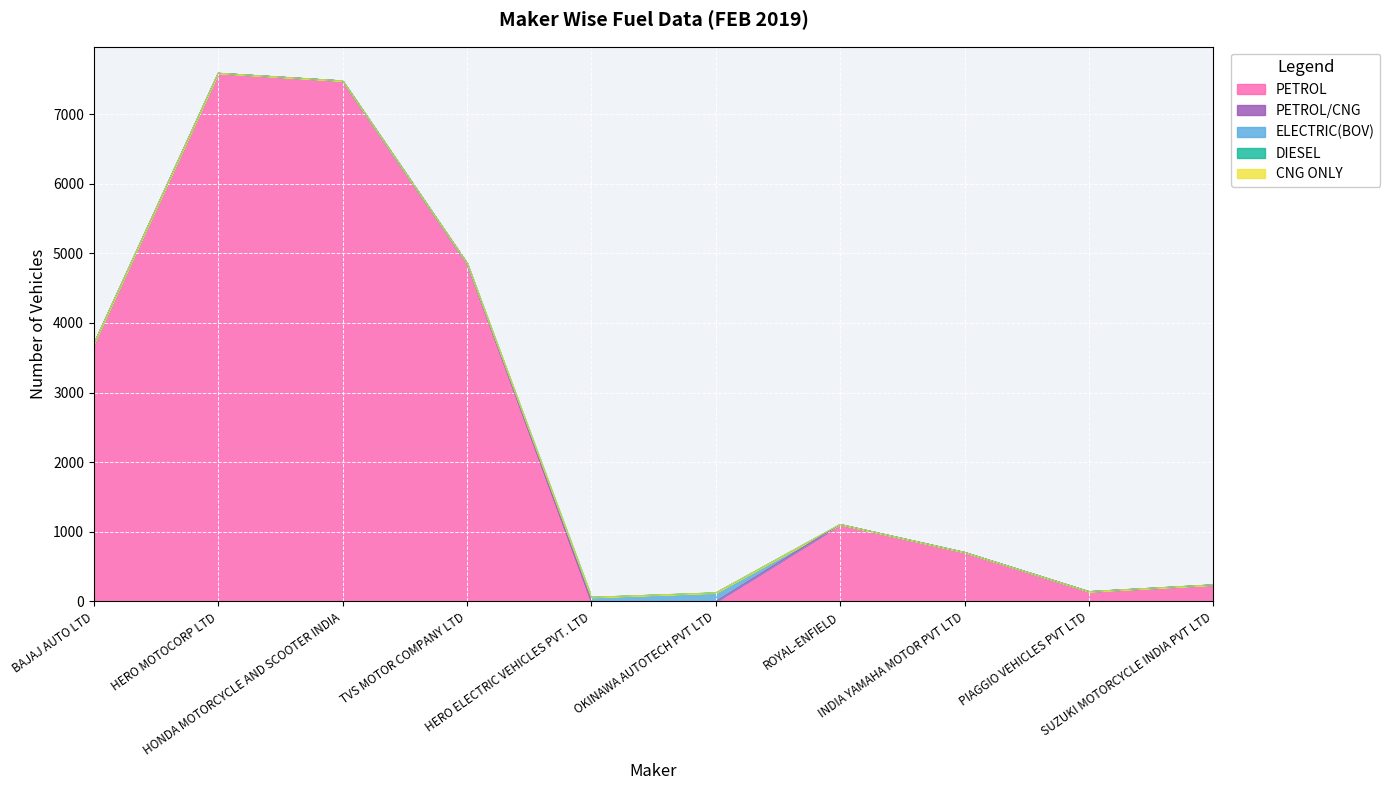

Which has a higher value, INDIA YAMAHA MOTOR PVT LTD or TVS MOTOR COMPANY LTD?

TVS MOTOR COMPANY LTD